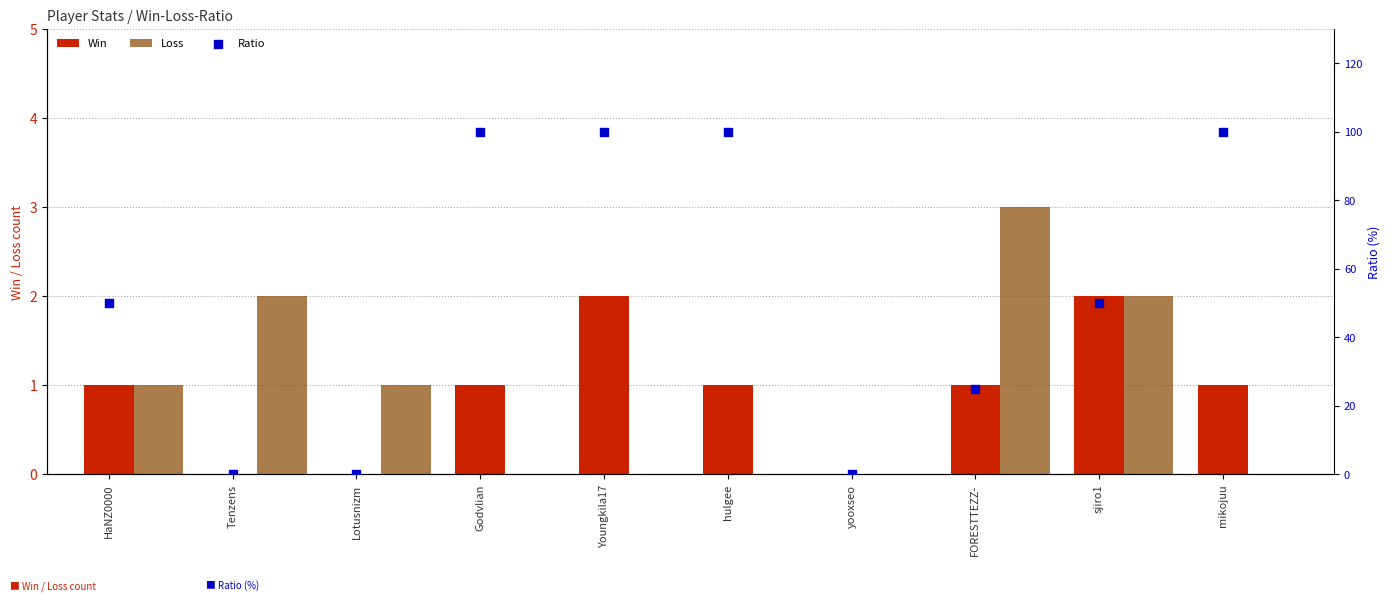

Which series has the largest Y range (max minus min)?

Ratio